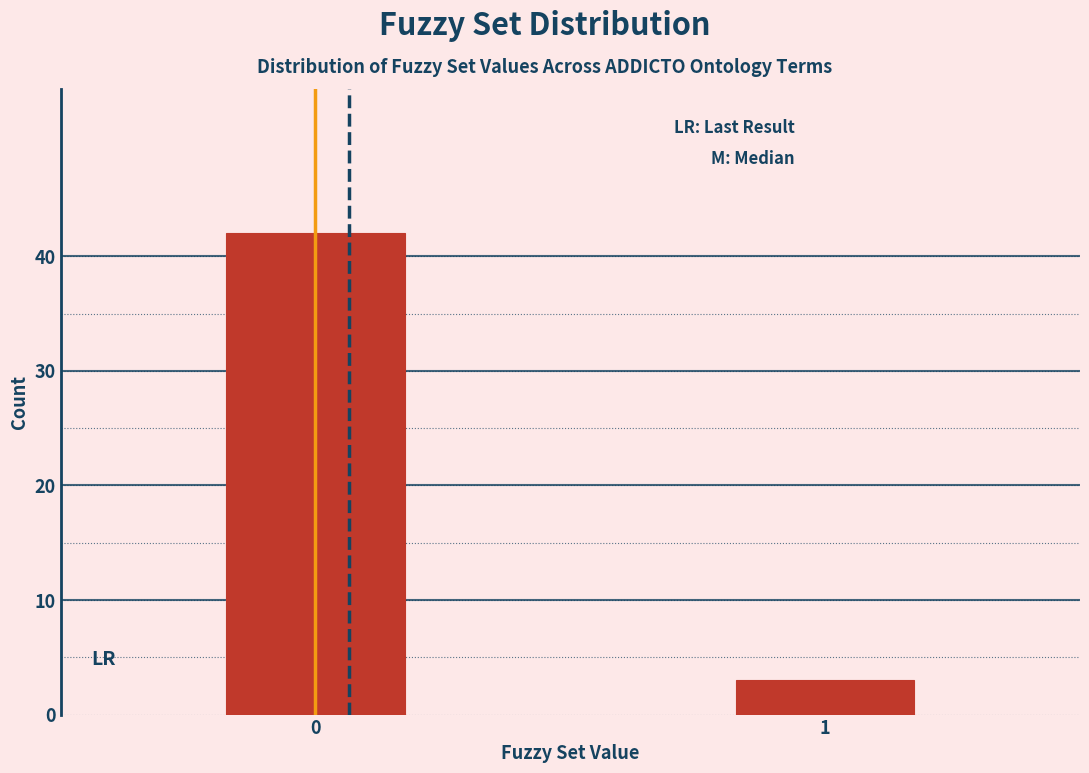

Reading left to right, list all the values displayed in this chart.

42	3